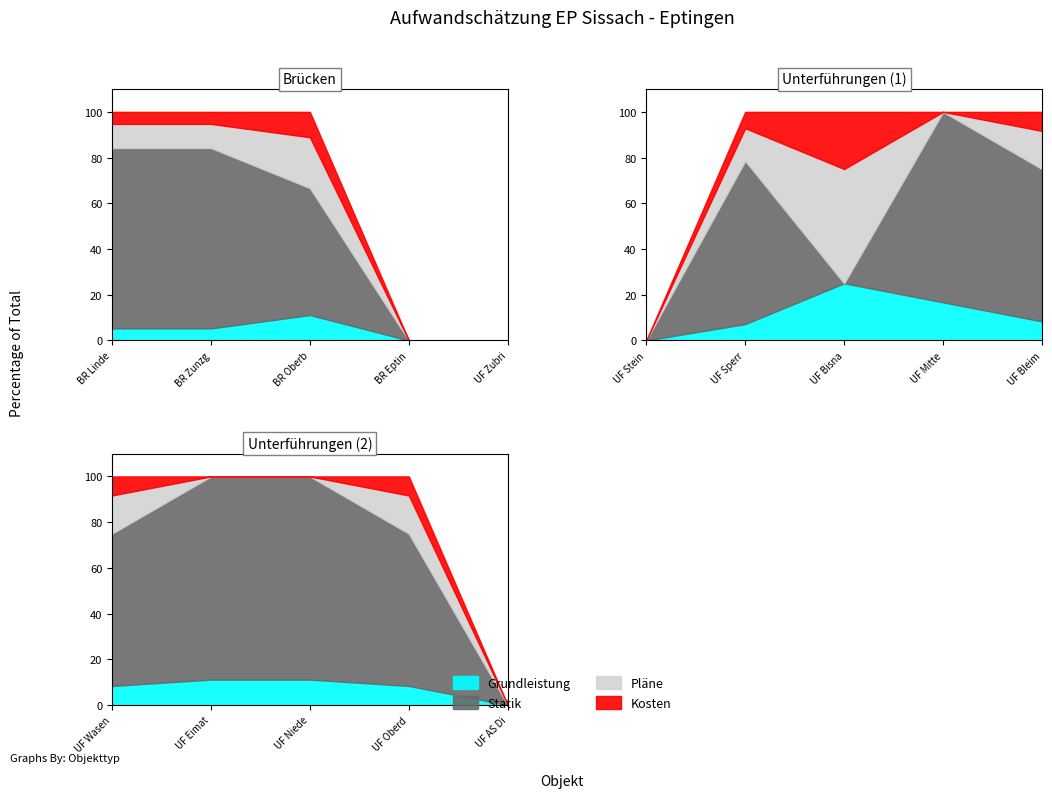

In Statik, how many points are lower than both neighbors (excluding endpoints)?

1